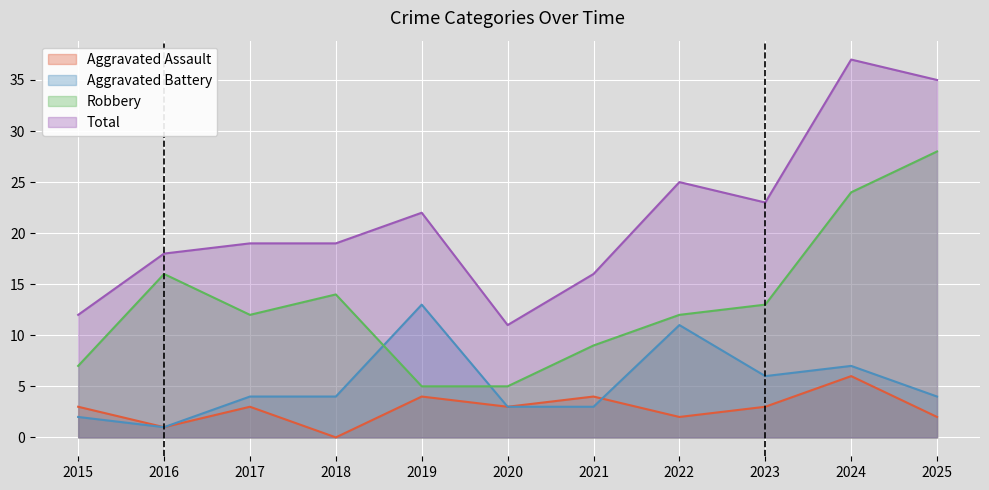

True or false: Total and Aggravated Assault cross at least once.

False